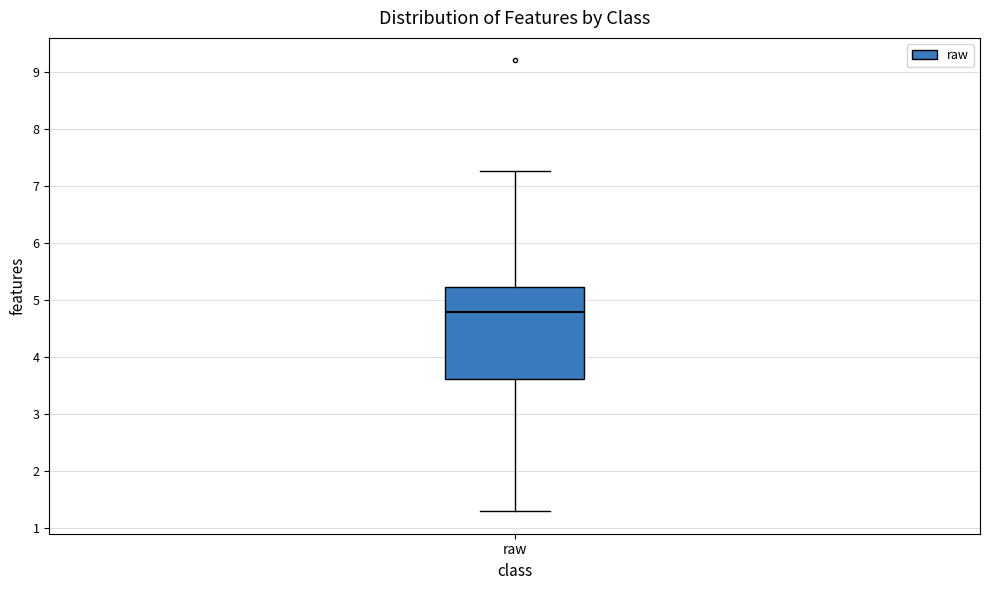

Transcribe this box plot: give where the median line is, the range the box spans, and where the two whiskers end, as read against the y-axis. The values are not printed on the chart, so give them approximately, as read against the axis.

median 4.8, box 3.6 to 5.2, whiskers 1.3 to 7.3